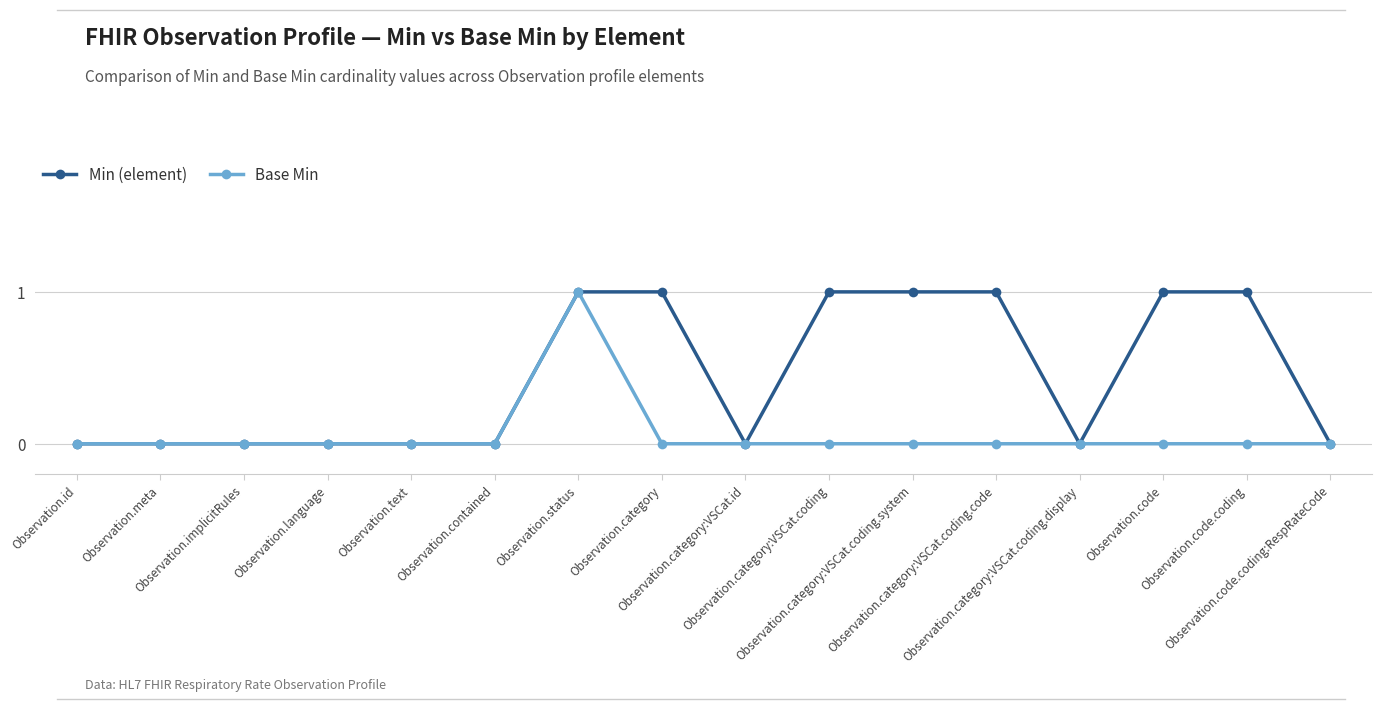

What is the value of the Base Min point at the 7th from the left?

1